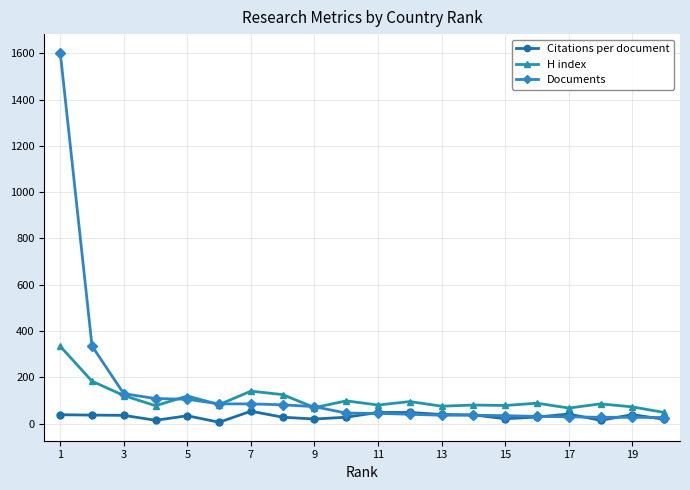

What is the value of the Documents point at the 11th from the left?

44.0